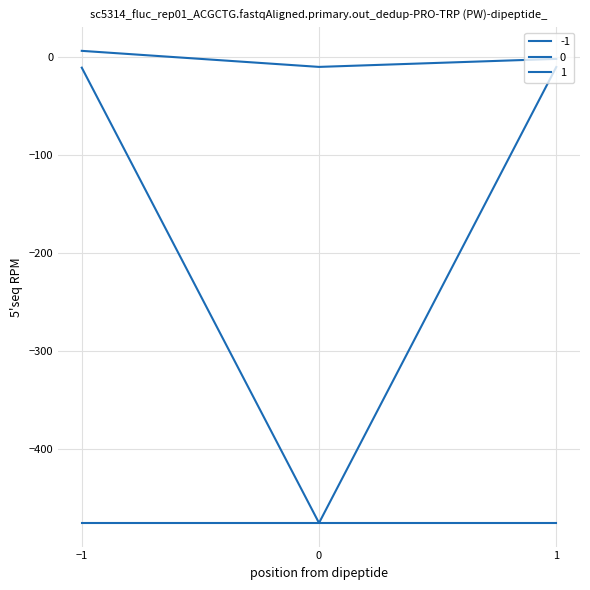

Count the number of data series in this chart.

3